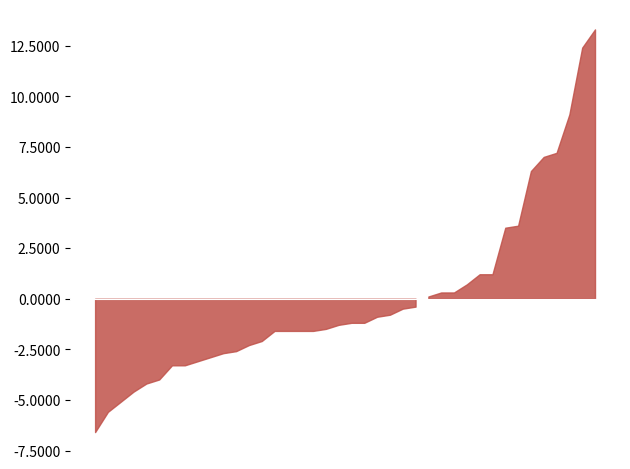

Is the value of DEWP at 2024-01-16 greater than the value of TEMP at 2024-01-17?

Yes